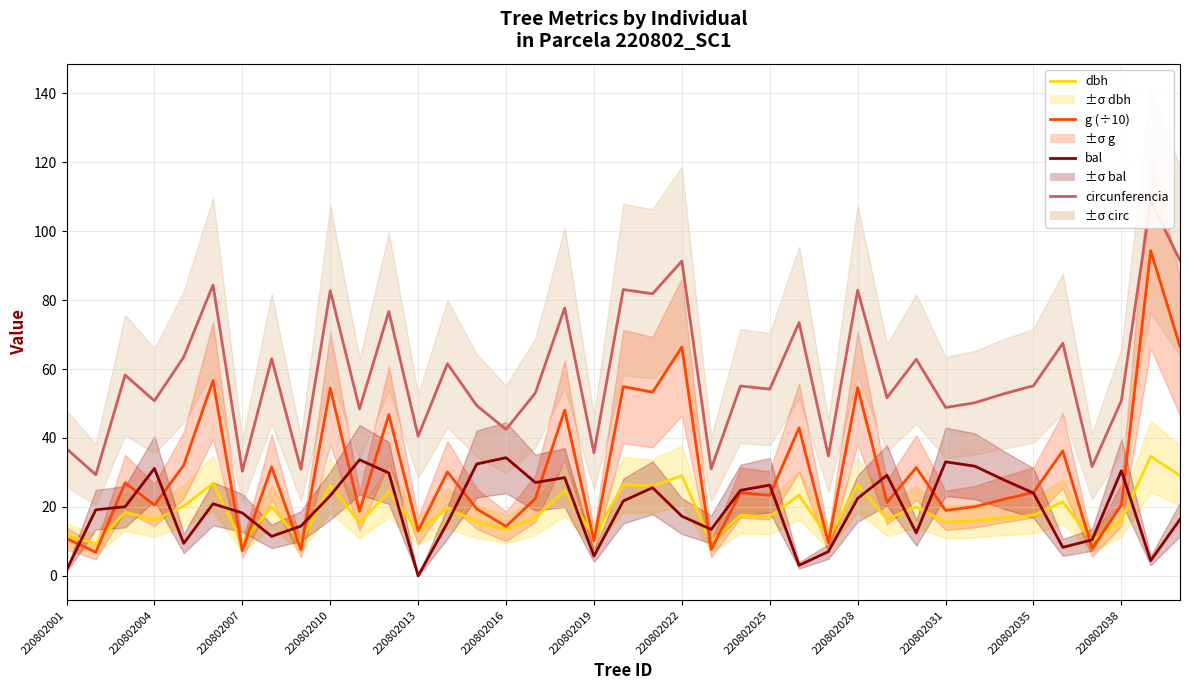

Is this an area chart (filled region under the line)?

No